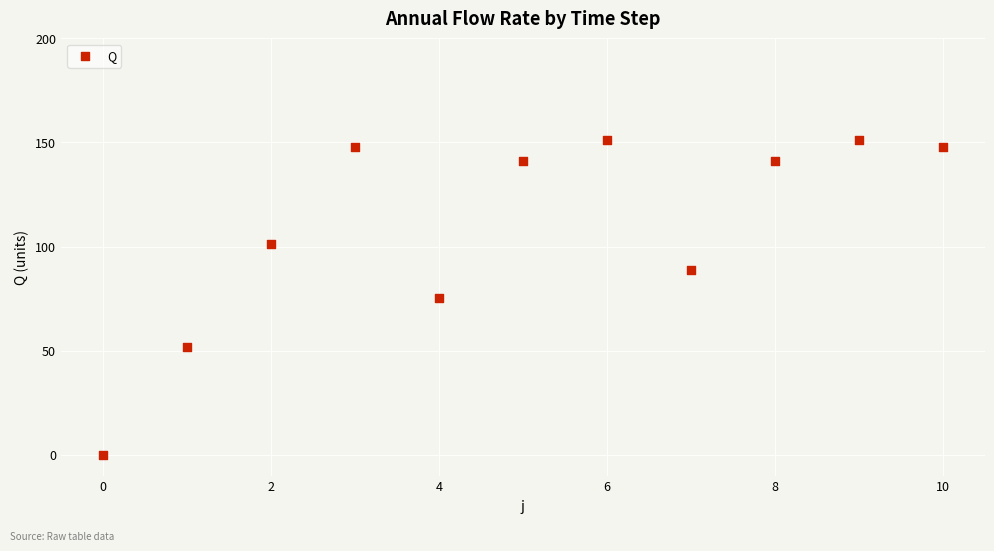

What is the average Y value?

108.9